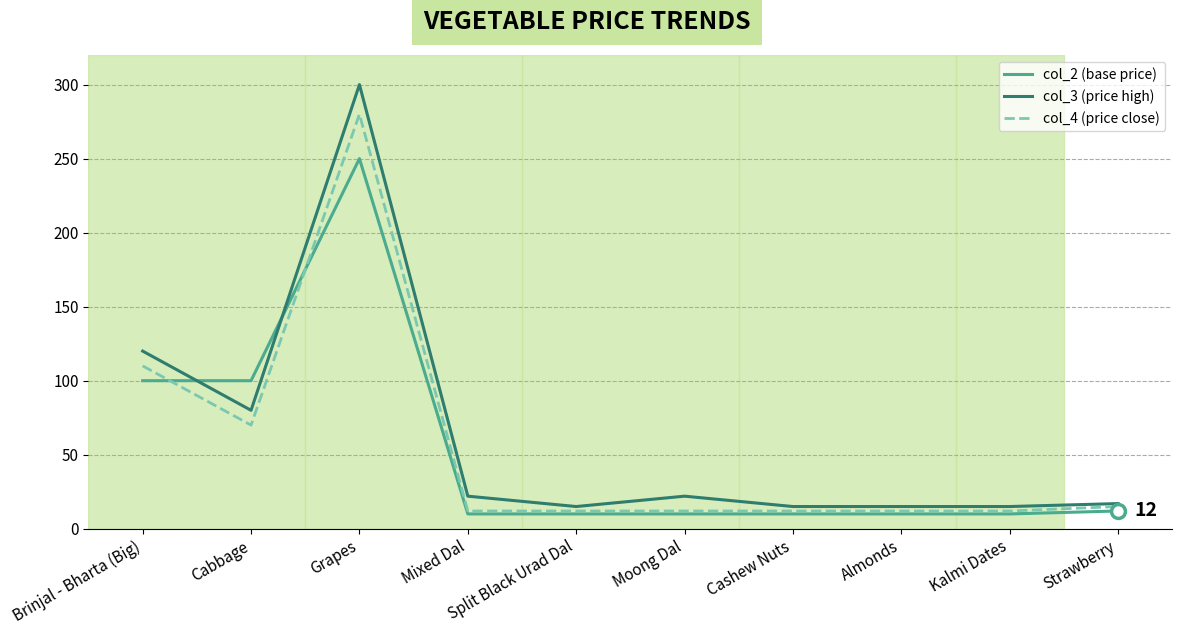

Rank the series by their maximum value, from lowest to highest.

col_2 (base price), col_4 (price close), col_3 (price high)